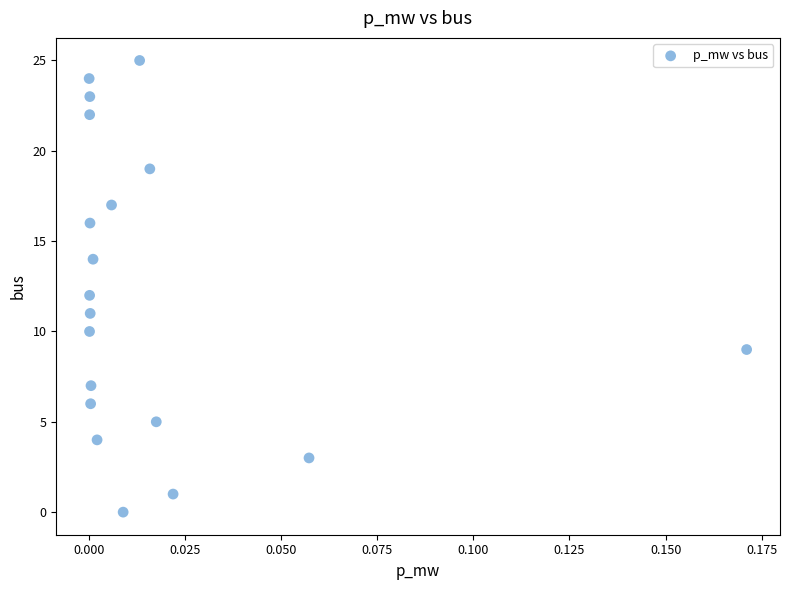

What is the range of Y values (max minus min)?

25